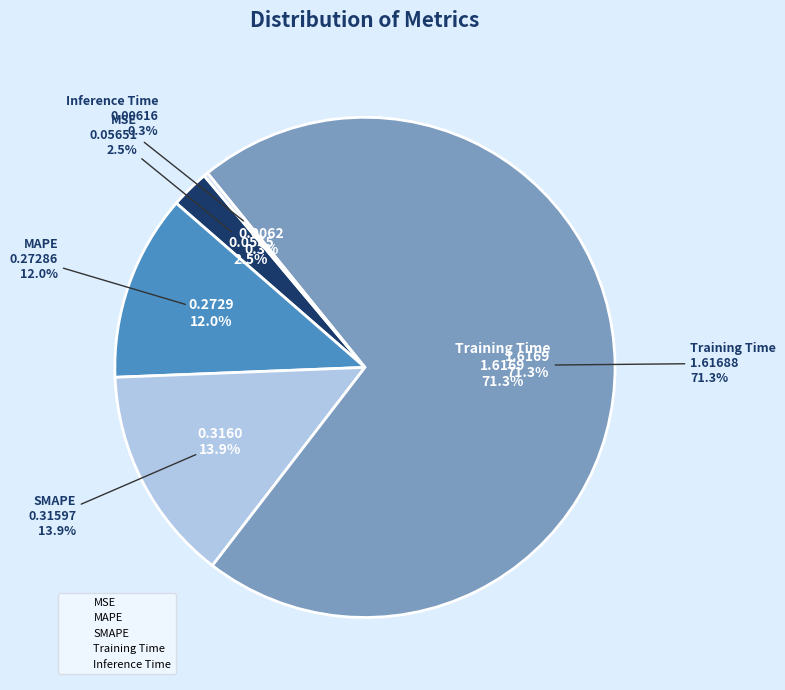

Which category has the biggest portion of the pie?

Training Time